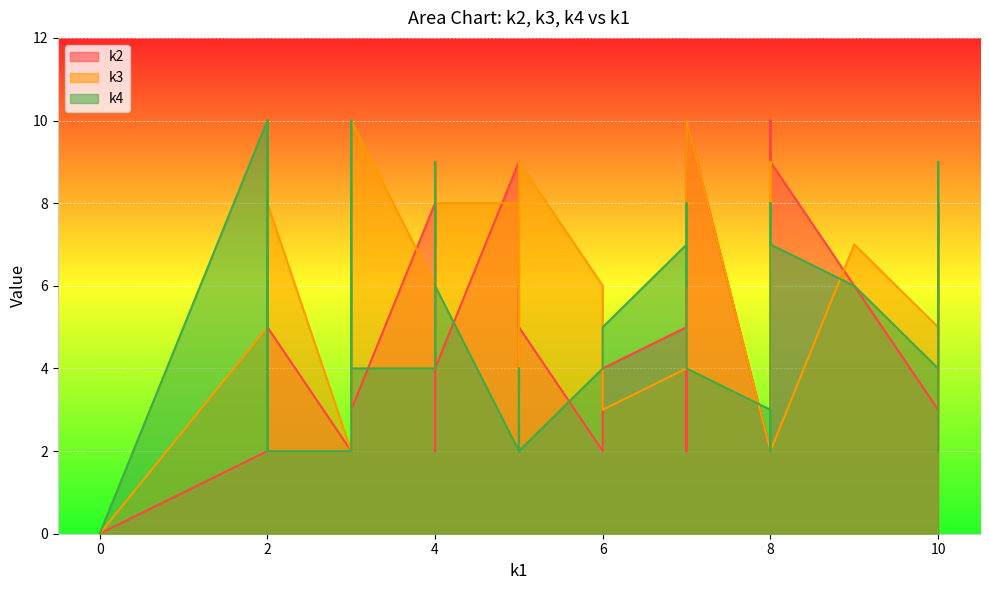

Is the value of k3 at i0 greater than the value of k2 at i29?

No